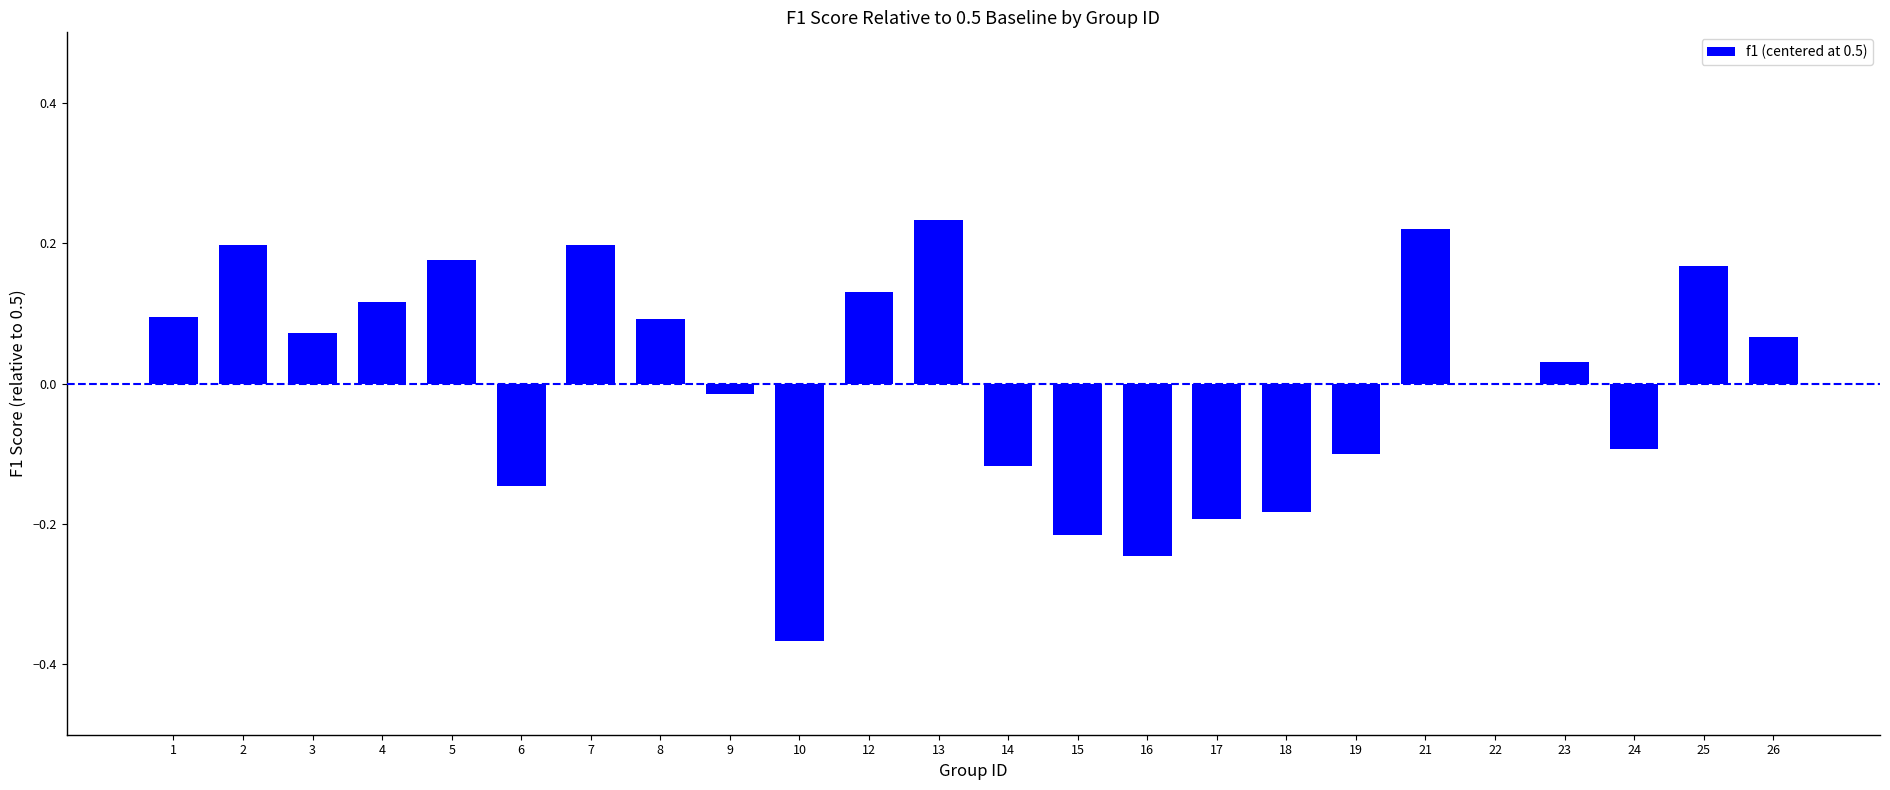

True or false: the data shows 0.2 at 1.

False